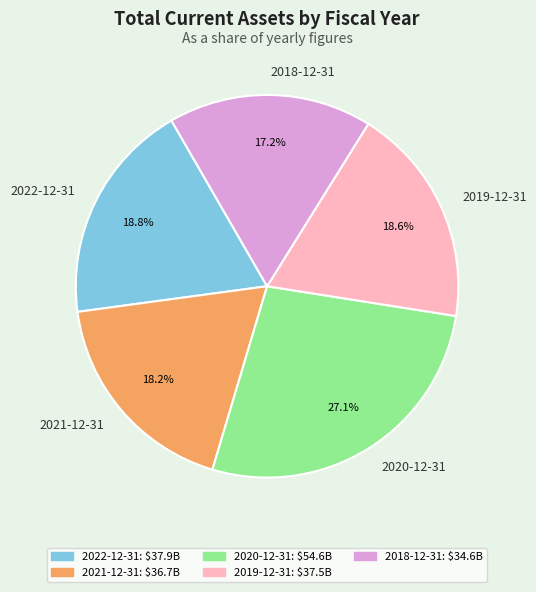

Approximately how many times larger is the value at 2018-12-31 compared to 2022-12-31?

0.9